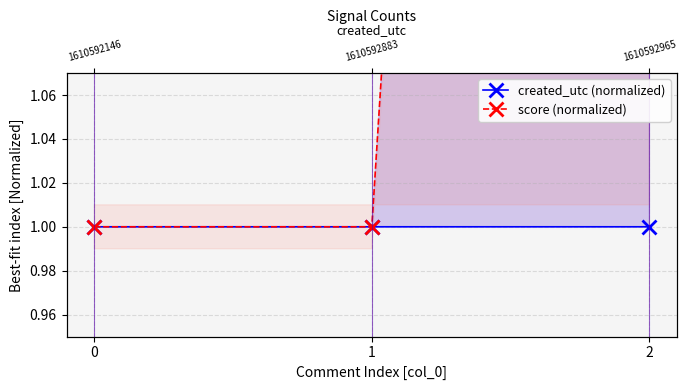

The value of score (normalized) at 2 is 4.8. True or false?

False